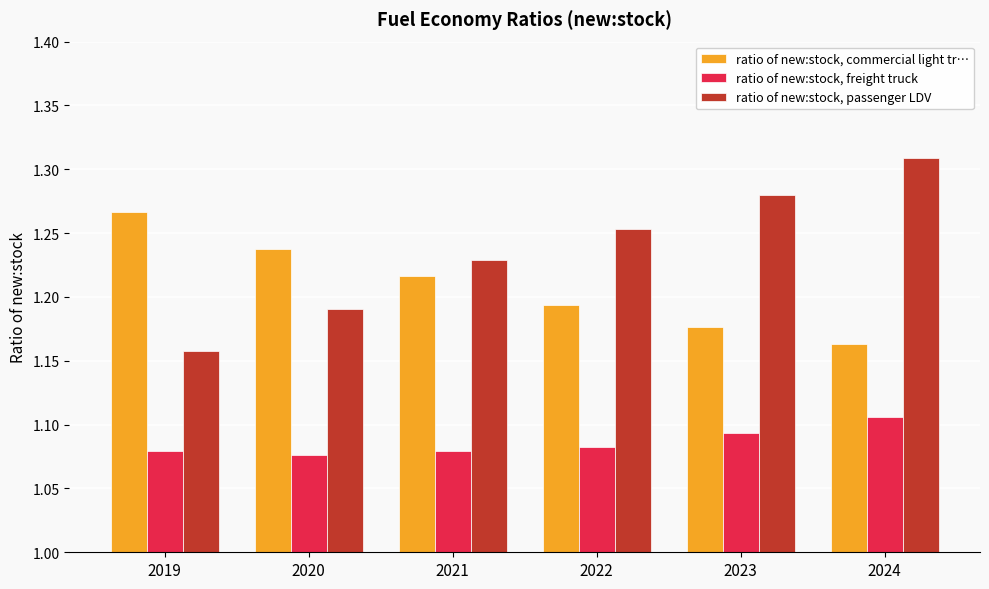

What is the sum of the ratio of new:stock, commercial light tr… values at 2021 and 2023?

2.4